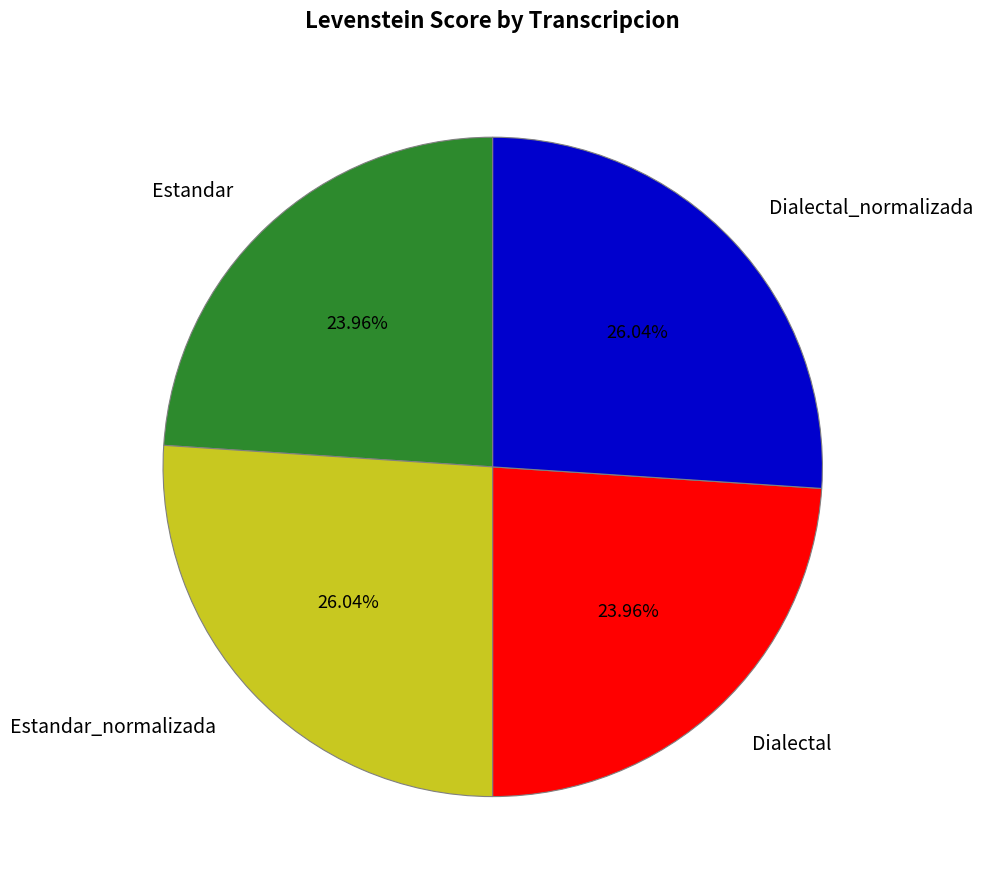

How many segments does this pie chart have?

4